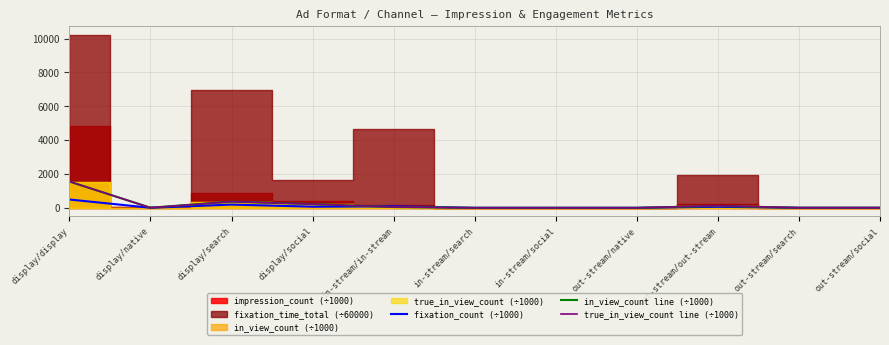

Is the value of in_view_count line (÷1000) at display/display greater than the value of true_in_view_count line (÷1000) at out-stream/out-stream?

Yes